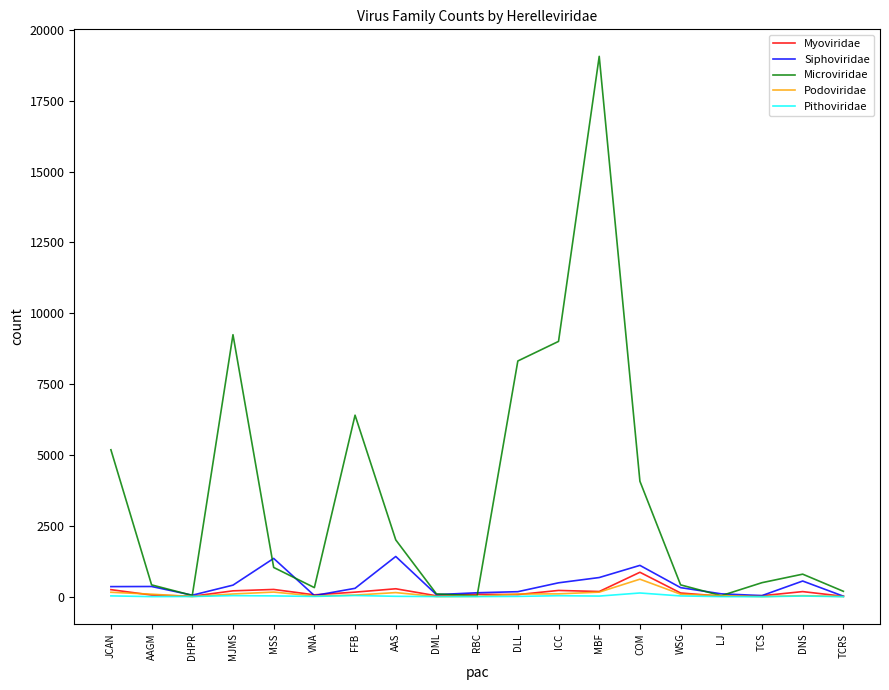

True or false: Siphoviridae has a value of 492 at ICC.

True